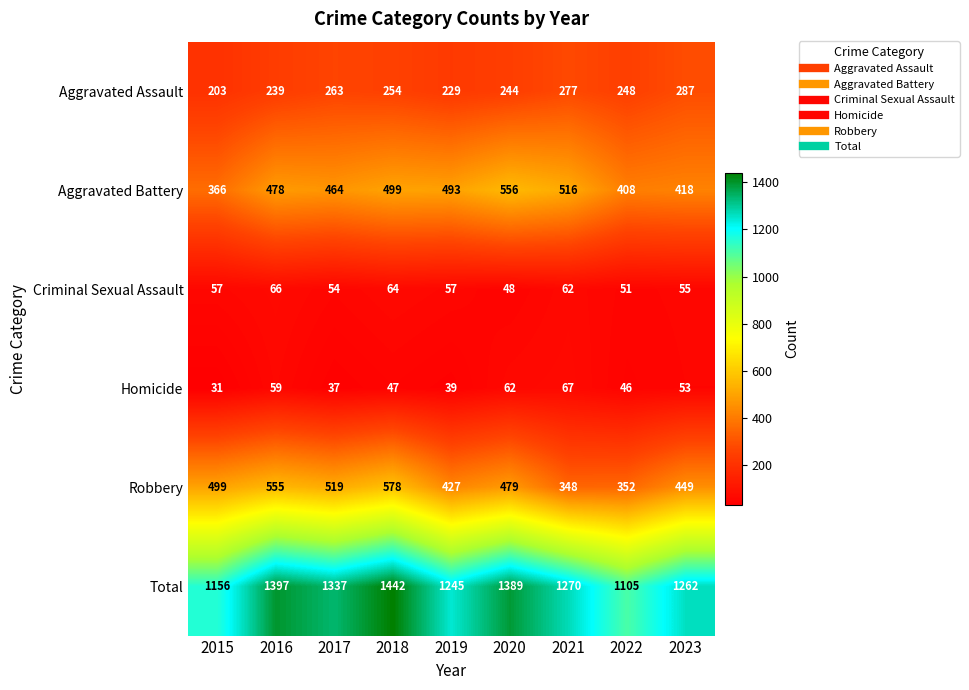

What is the difference between the Homicide values at 2018 and 2023?

6